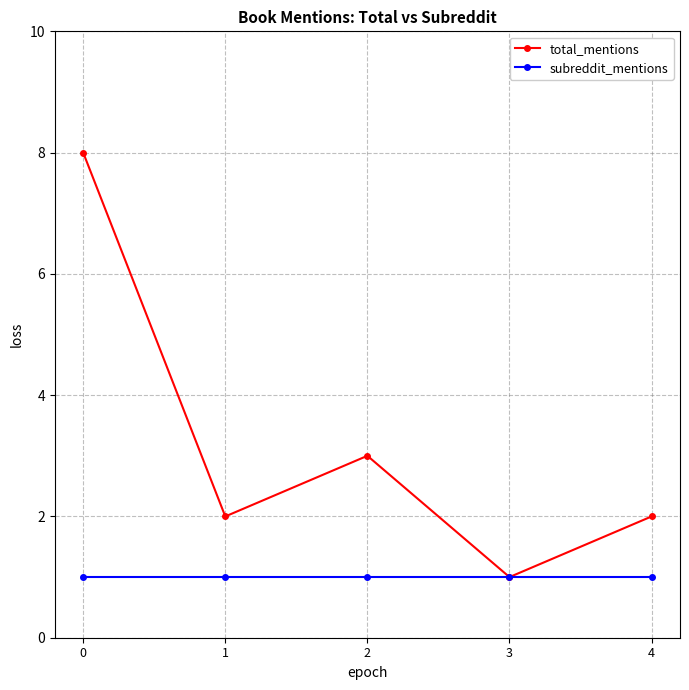

Does the chart have visible grid lines?

Yes